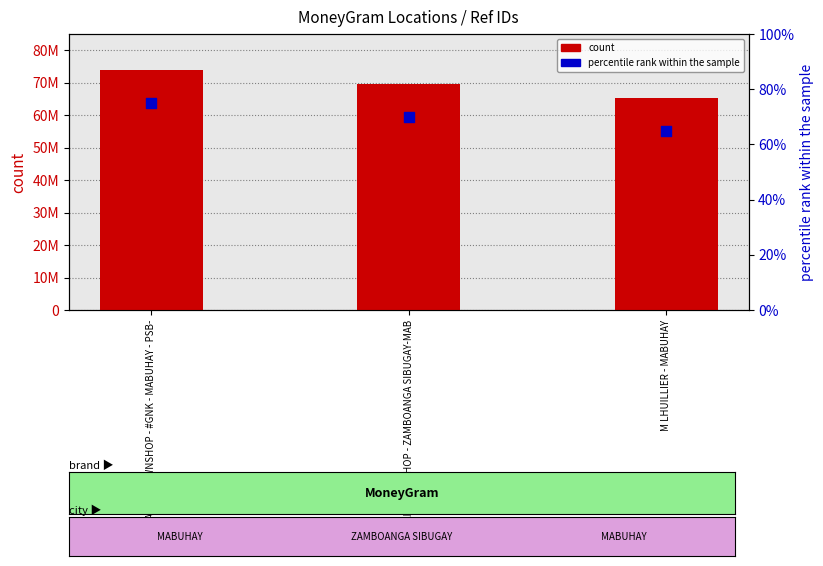

Which series reaches the maximum Y coordinate?

count